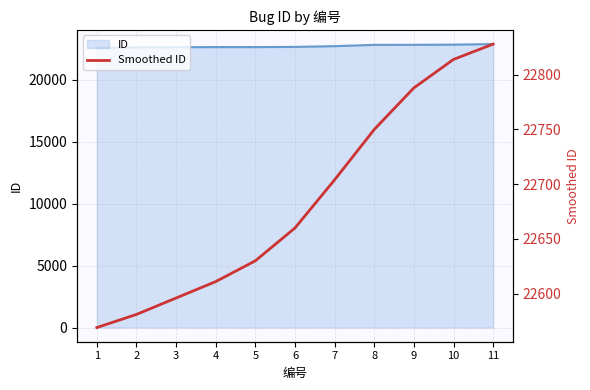

Is it true that the value at 11 is 9189?

False